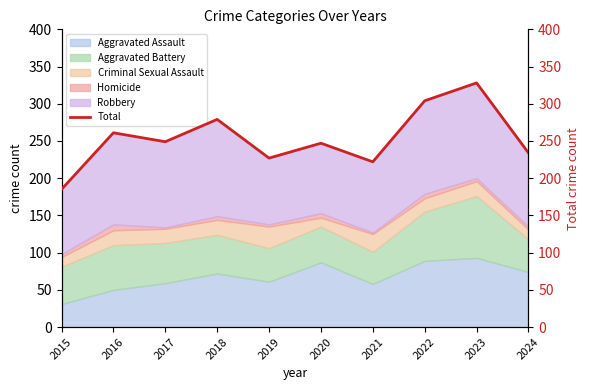

True or false: the data shows 430 at 2016.

False